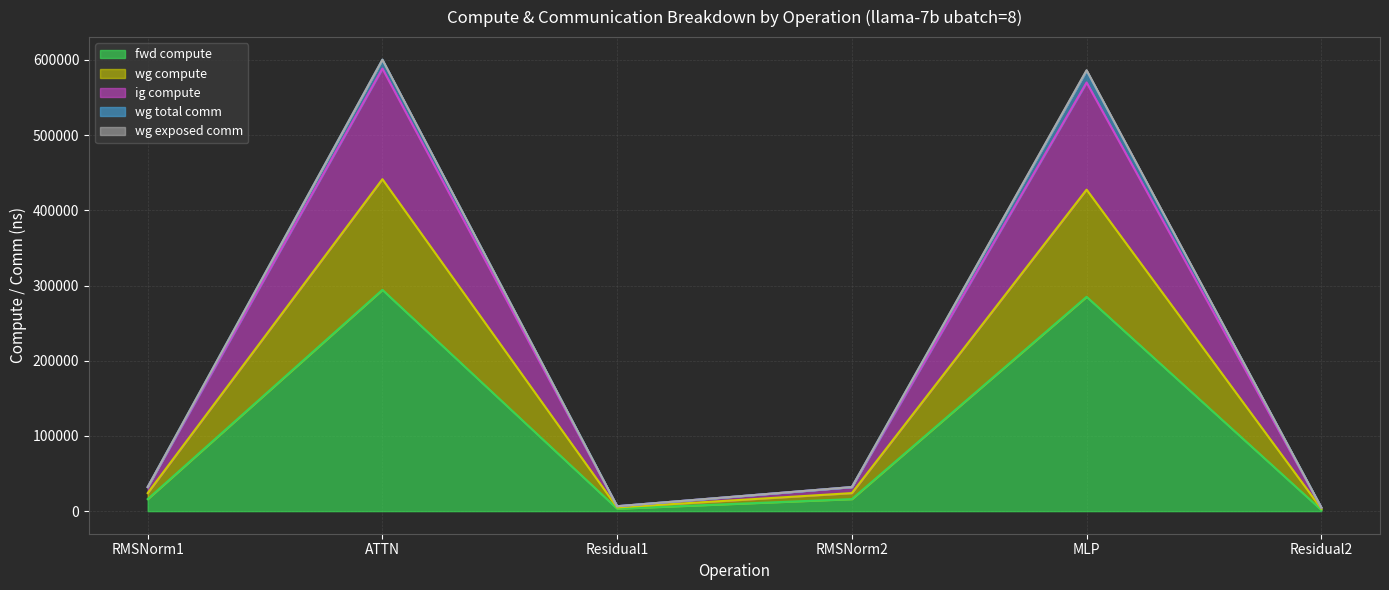

True or false: wg total comm has more than 1 interior local peaks.

True